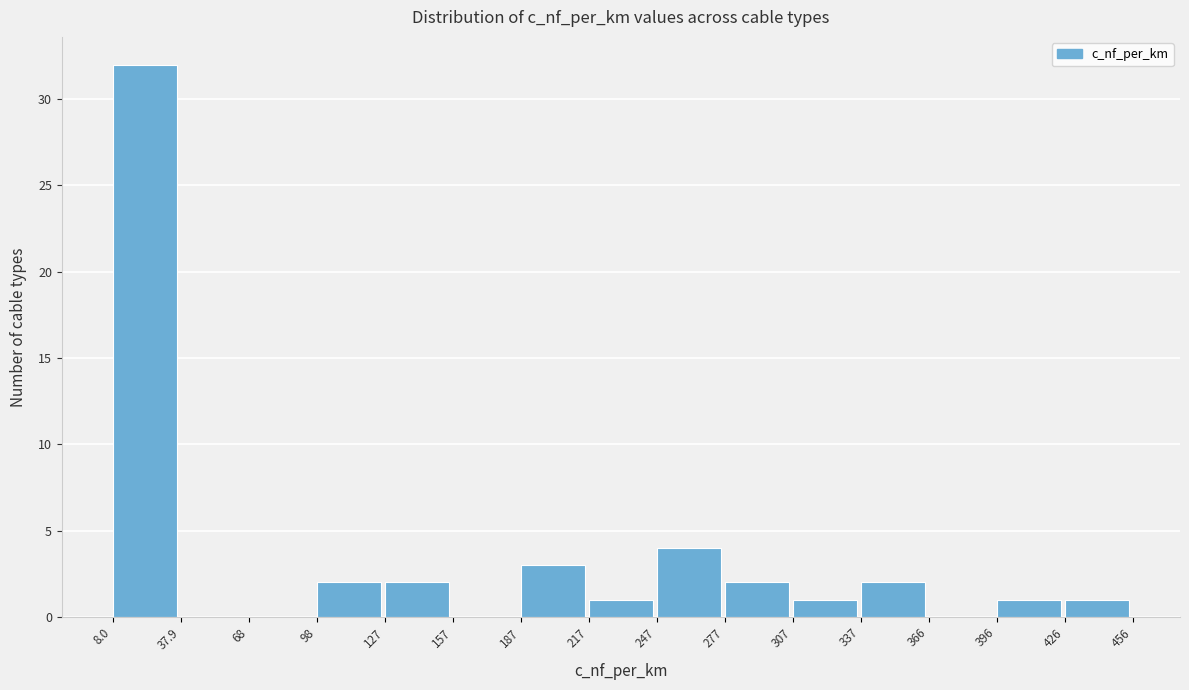

What is the height of the bar covering 426 to 456 on the x-axis? The values are not printed on the chart, so give them approximately, as read against the axis.

1